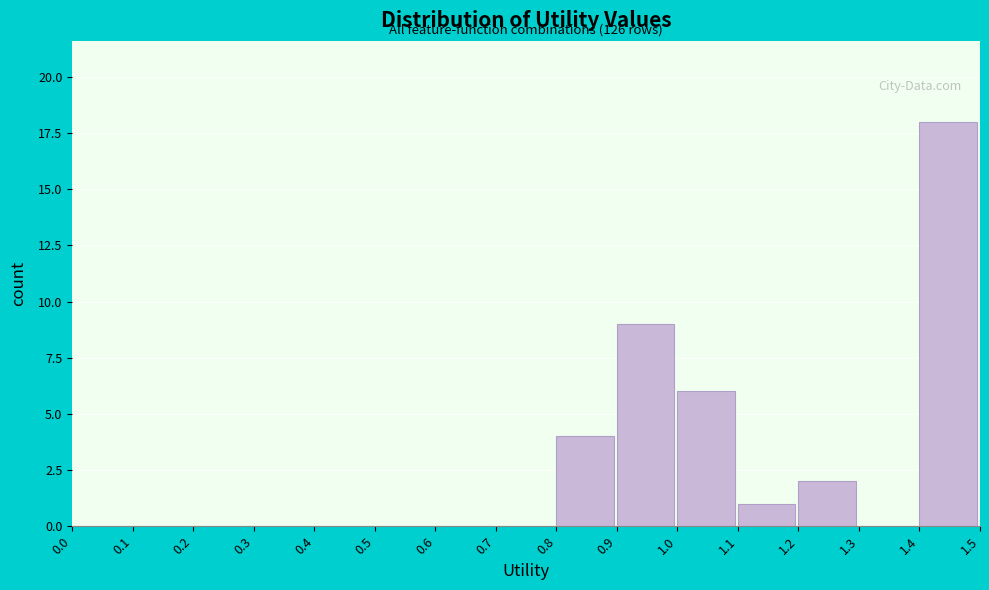

Over which range of the x-axis is the bar tallest?

1.4 to 1.5